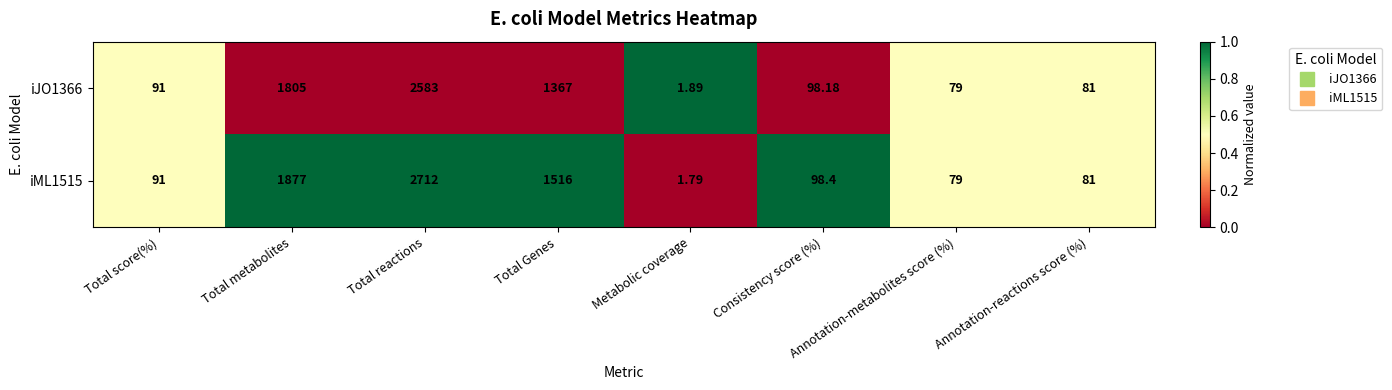

Which category has the lowest value in the iML1515 series?

Metabolic coverage